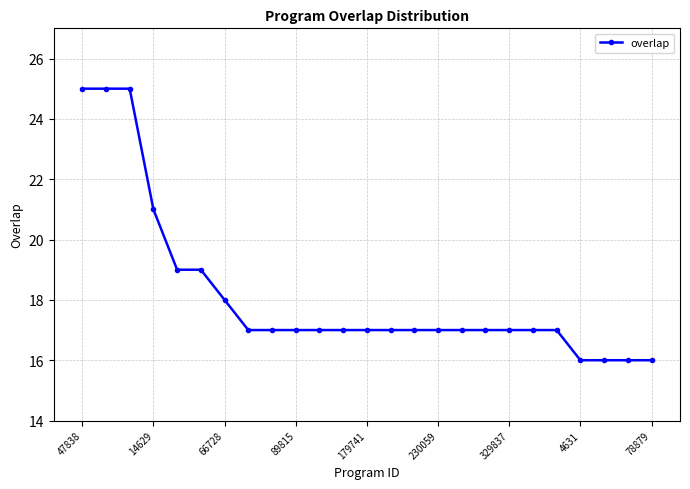

What is the greatest value displayed?

25